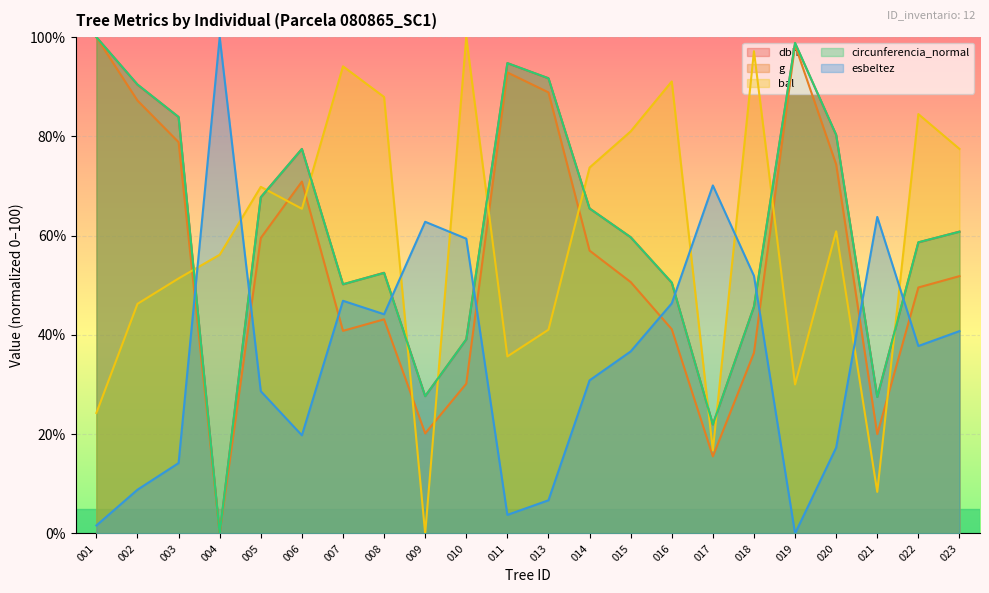

Does the chart display data point markers on the line(s)?

No